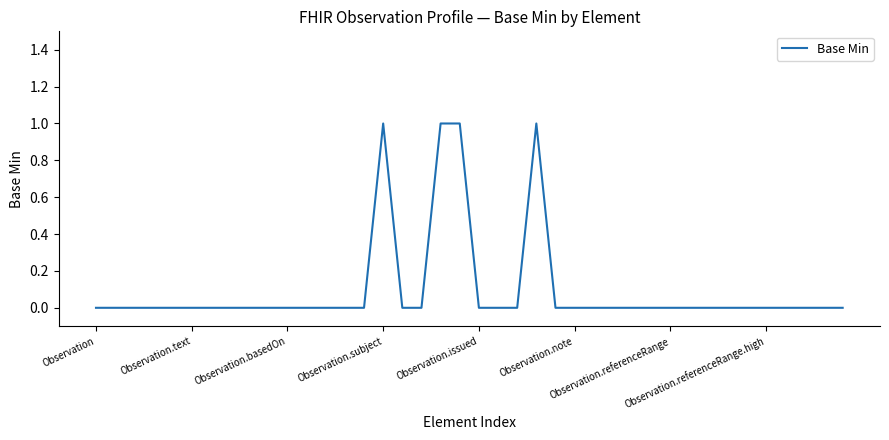

Does the chart display data point markers on the line(s)?

No